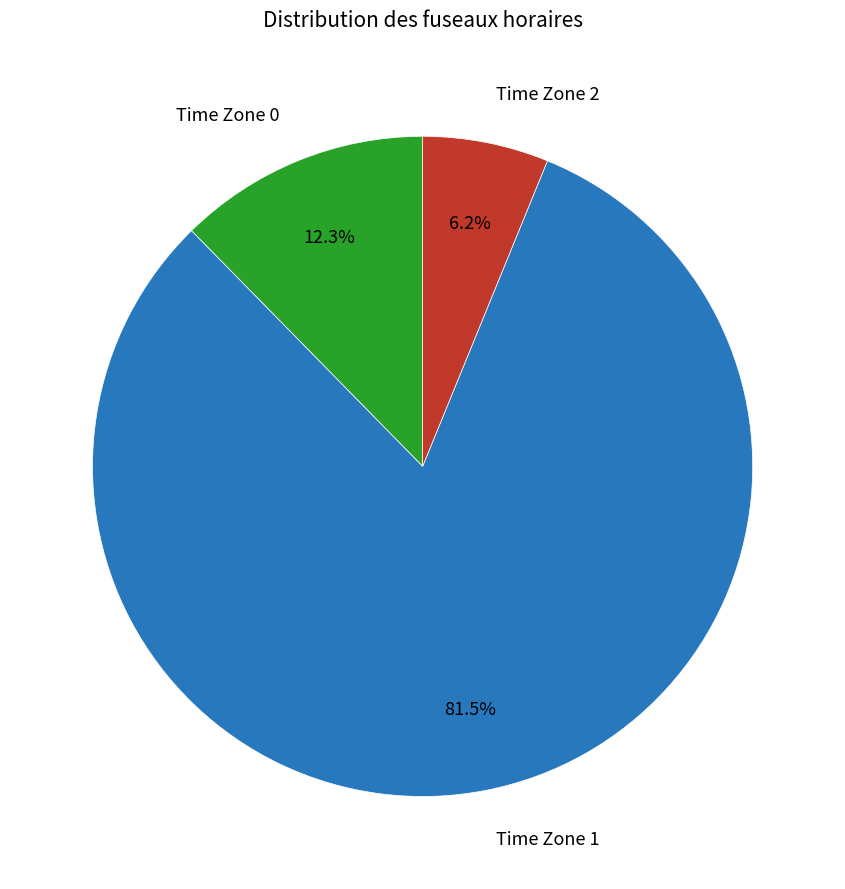

How many slices are in this pie chart?

3